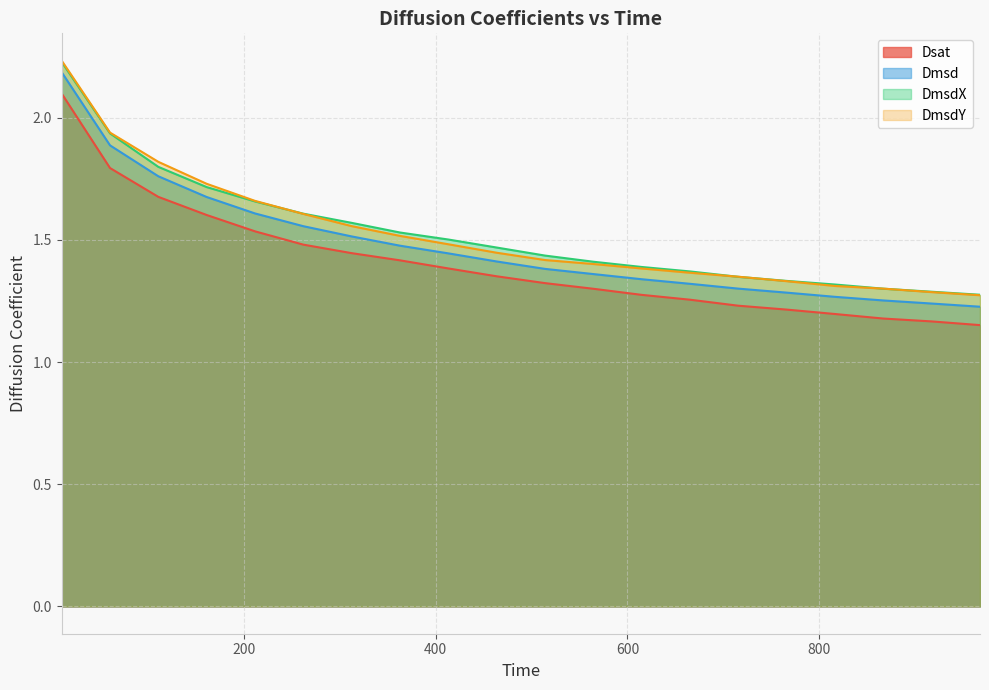

What are all the series names shown in the legend?

Dsat, Dmsd, DmsdX, DmsdY